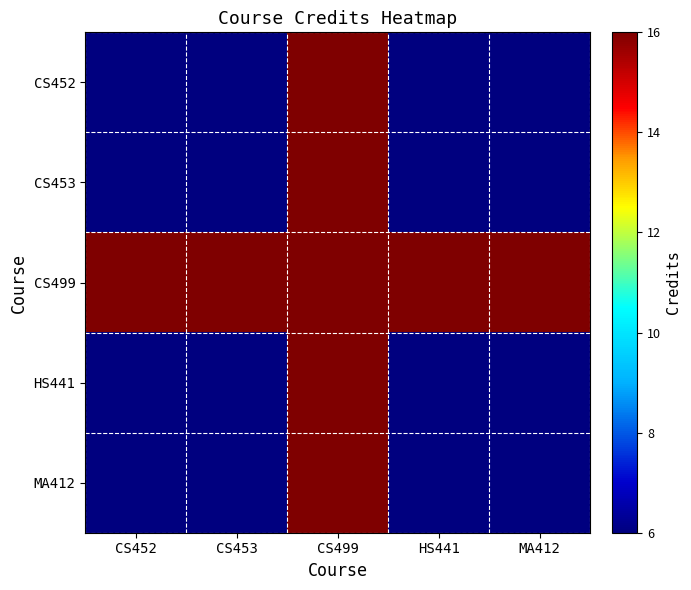

Reading left to right, transcribe all the data shown in this chart.

CS452: CS452=6	CS453=6	CS499=16	HS441=6	MA412=6
CS453: CS452=6	CS453=6	CS499=16	HS441=6	MA412=6
CS499: CS452=16	CS453=16	CS499=16	HS441=16	MA412=16
HS441: CS452=6	CS453=6	CS499=16	HS441=6	MA412=6
MA412: CS452=6	CS453=6	CS499=16	HS441=6	MA412=6